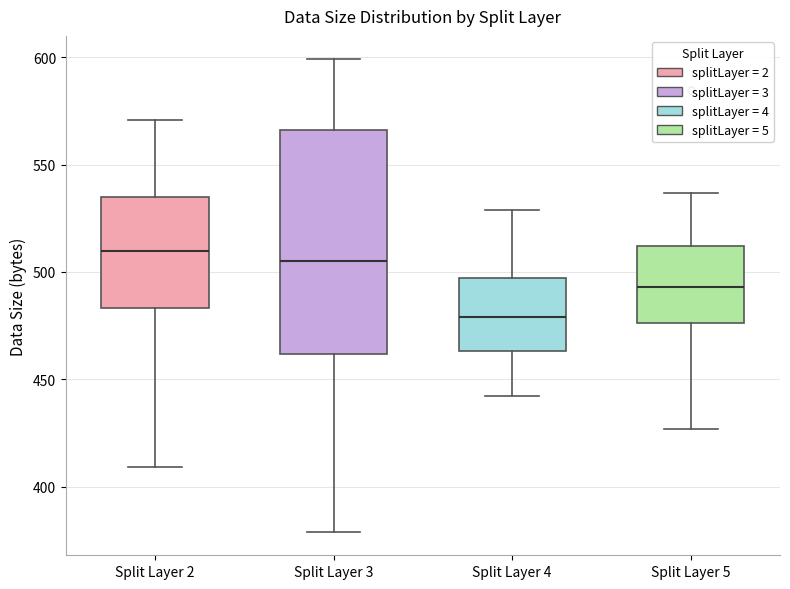

Which box's median line is the lowest?

Split Layer 4